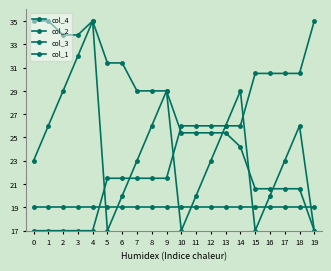

Which series changed the most between 14 and 18?

col_2